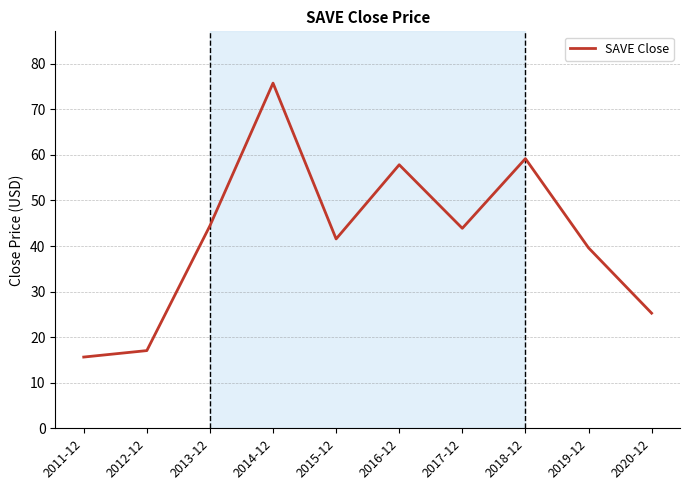

Approximately how many times larger is the value at 2020-12 compared to 2016-12?

0.4